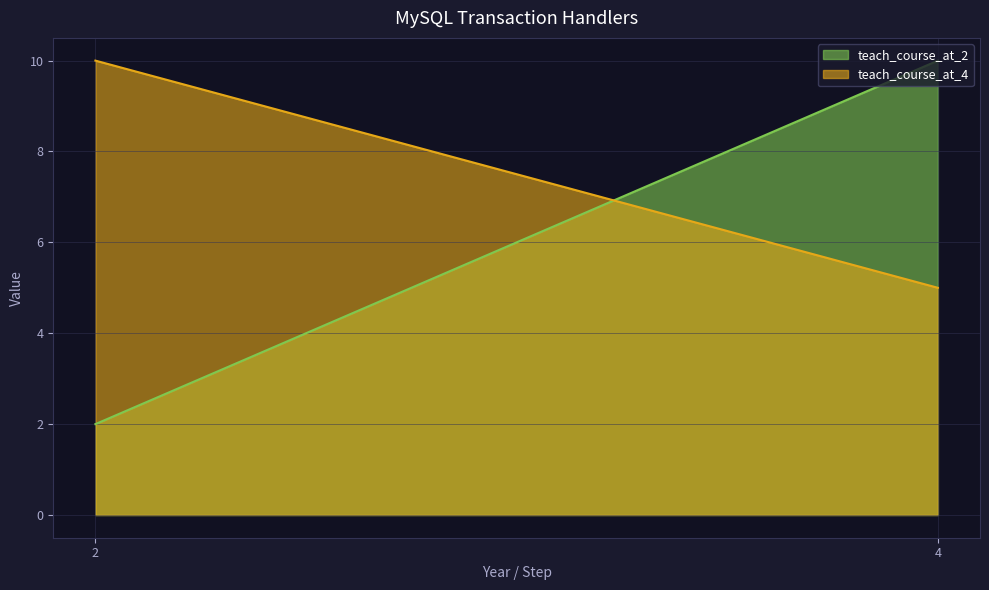

Where is teach_course_at_2 nearest to the value 6?

2